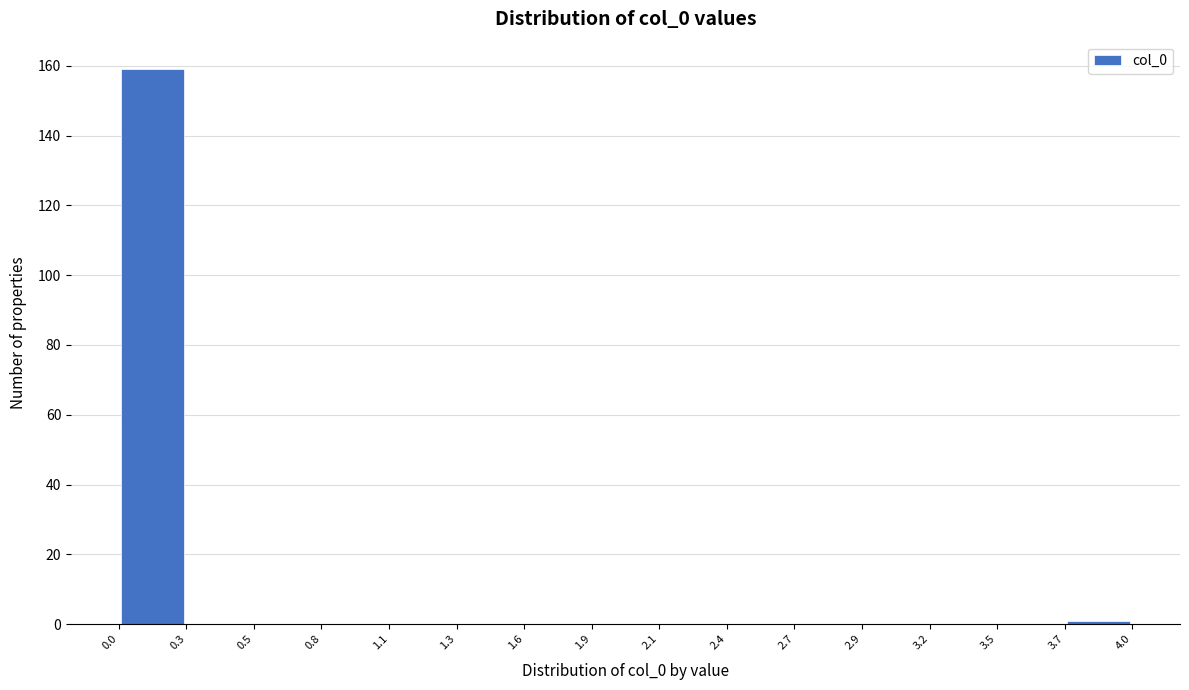

How tall is the bar that spans 0.0 to 0.3 on the x-axis? The values are not printed on the chart, so give them approximately, as read against the axis.

160